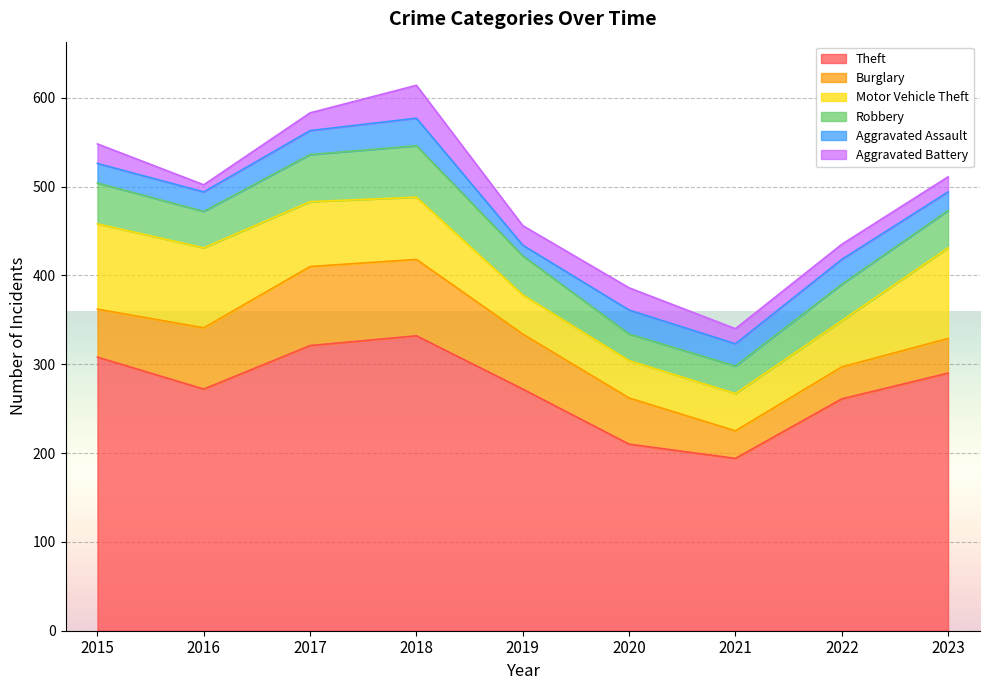

At which label does Robbery first exceed 42?

2015